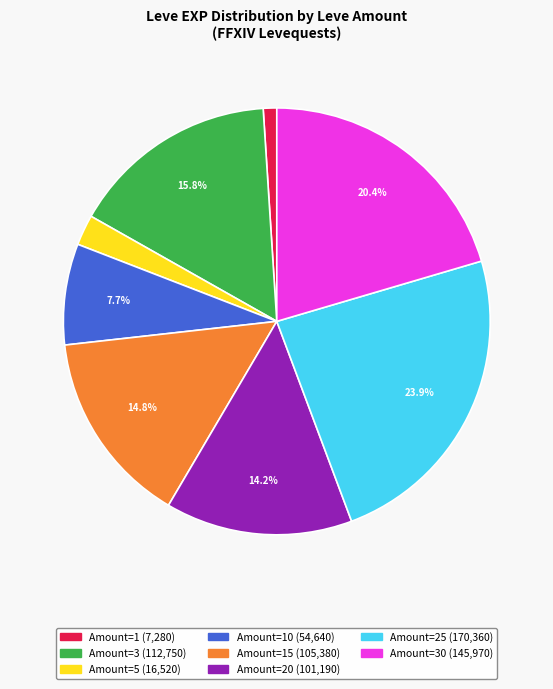

Is there a majority slice in this chart?

No